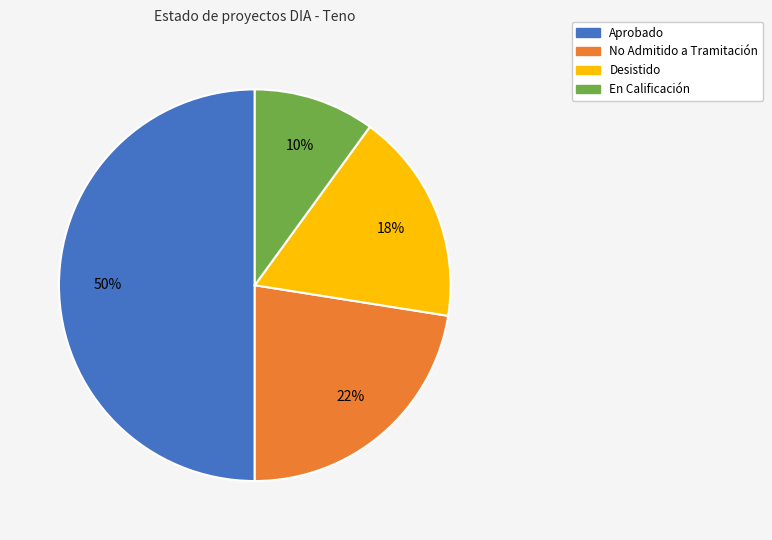

Is En Calificación the majority of the pie?

No